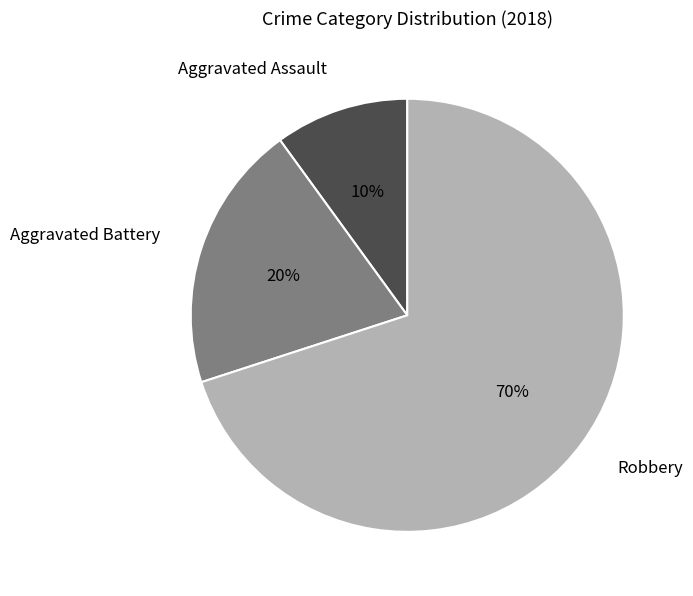

How many slices are in this pie chart?

3